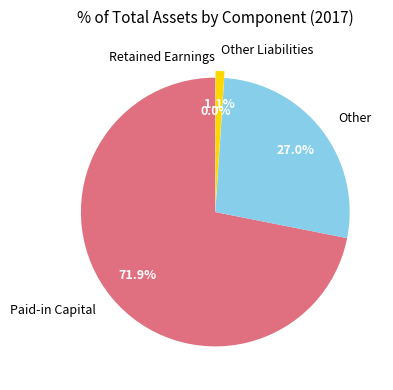

To the nearest percent, what is the difference between the Other and Retained Earnings slice percentages?

27%